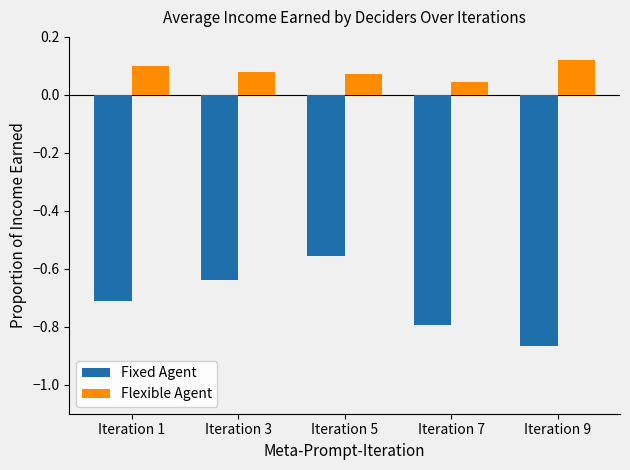

Which category has the lowest value across all series?

Iteration 9